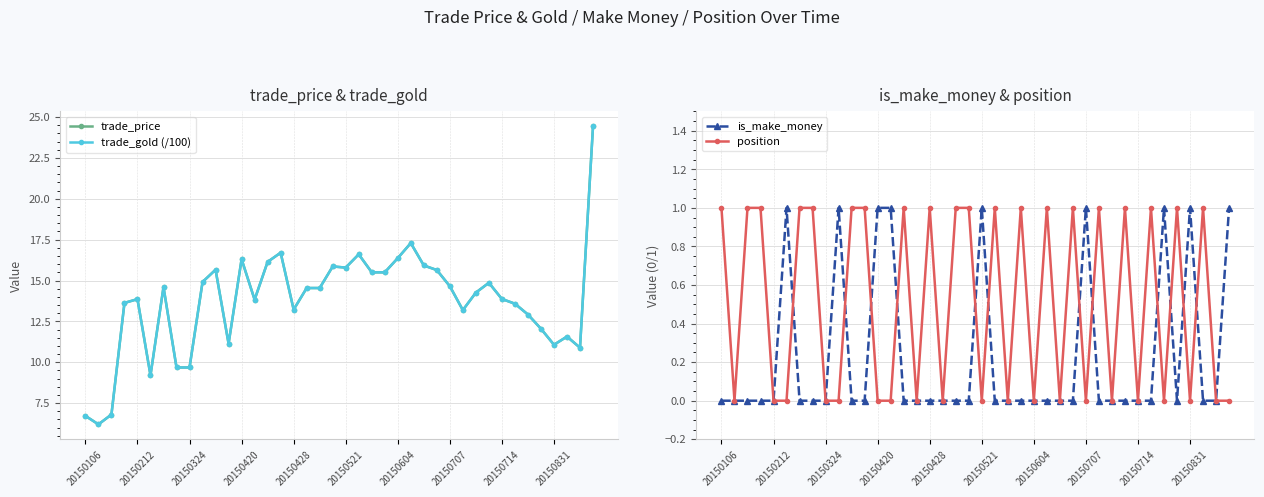

What are all the series names shown in the legend?

trade_price, trade_gold (/100), is_make_money, position